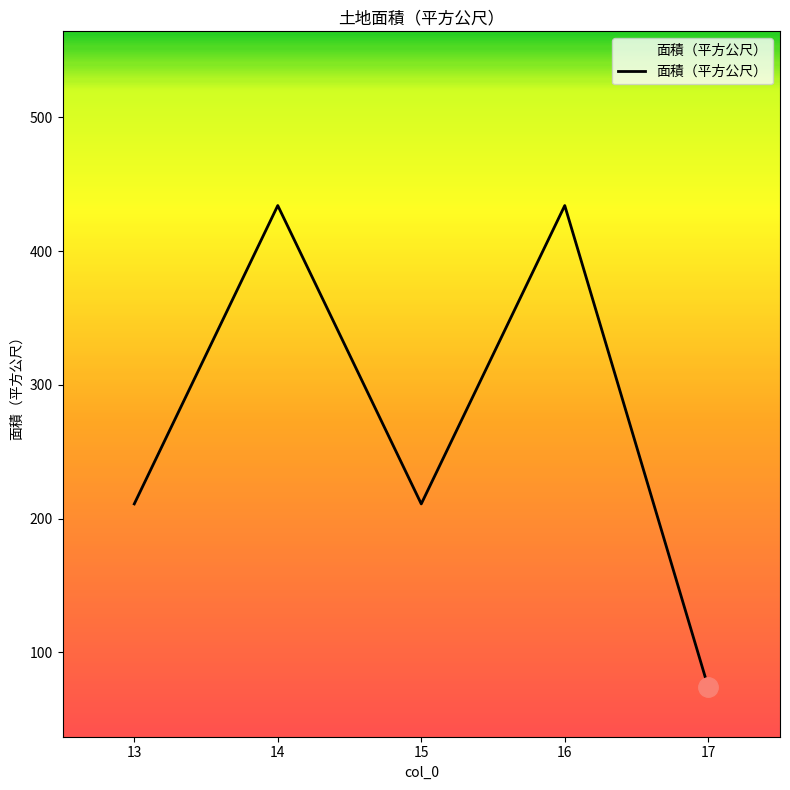

Reading left to right, what are all the values shown in this chart?

211	434	211	434	74